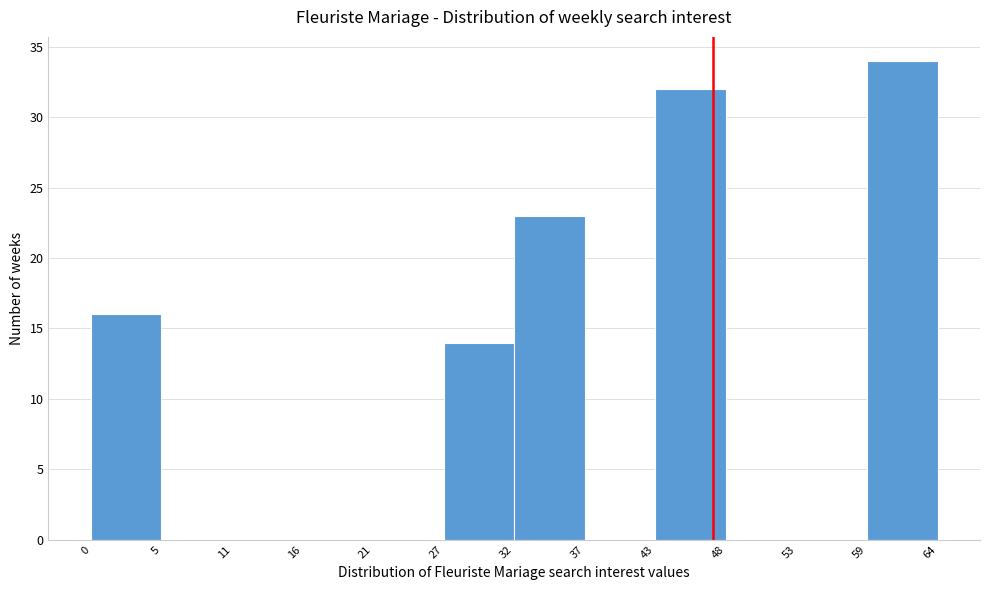

Reading left to right, list every bar in this chart as the range it spans on the x-axis followed by its height. The values are not printed on the chart, so give them approximately, as read against the axis.

0 to 5: 16
5 to 11: 0
11 to 16: 0
16 to 21: 0
21 to 27: 0
27 to 32: 14
32 to 37: 23
37 to 43: 0
43 to 48: 32
48 to 53: 0
53 to 59: 0
59 to 64: 34